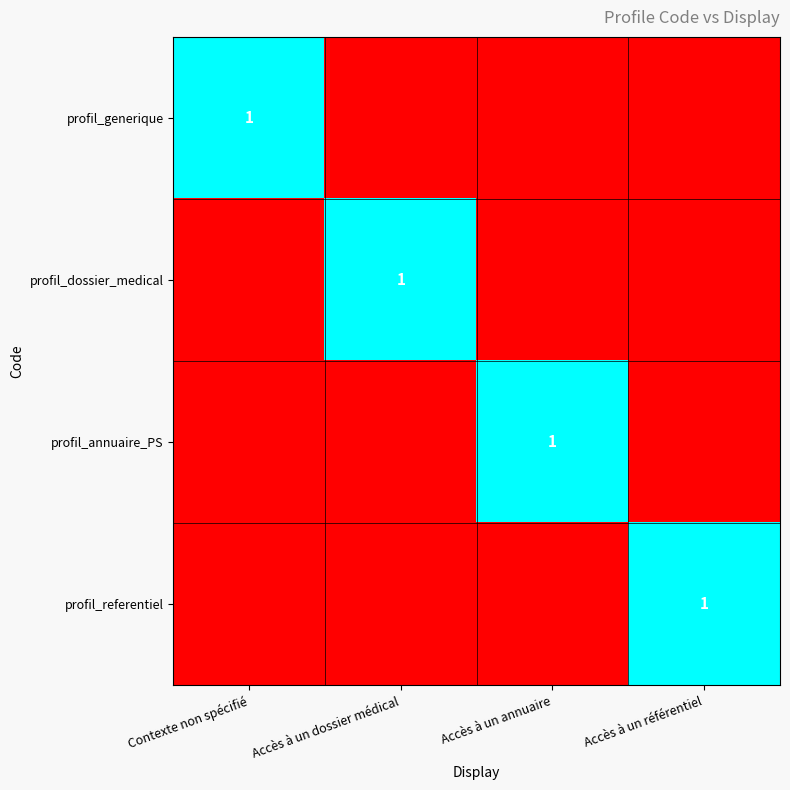

True or false: profil_generique has a value of 1 at Contexte non spécifié.

True